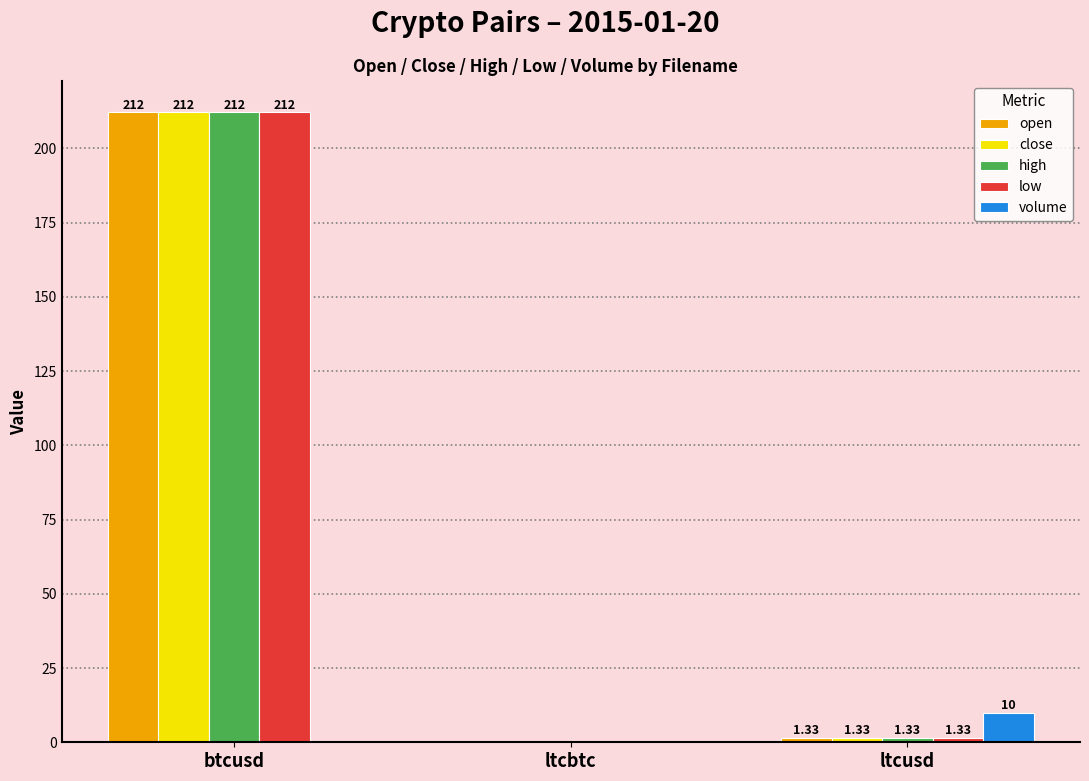

What is the average value of the volume series?

3.6